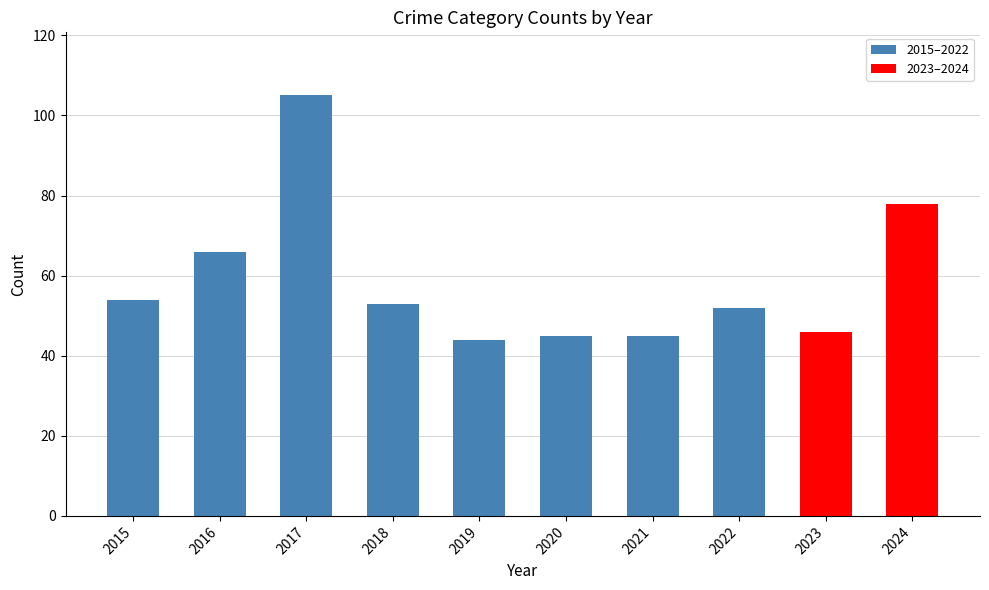

Where is the data nearest to the value 74?

2024